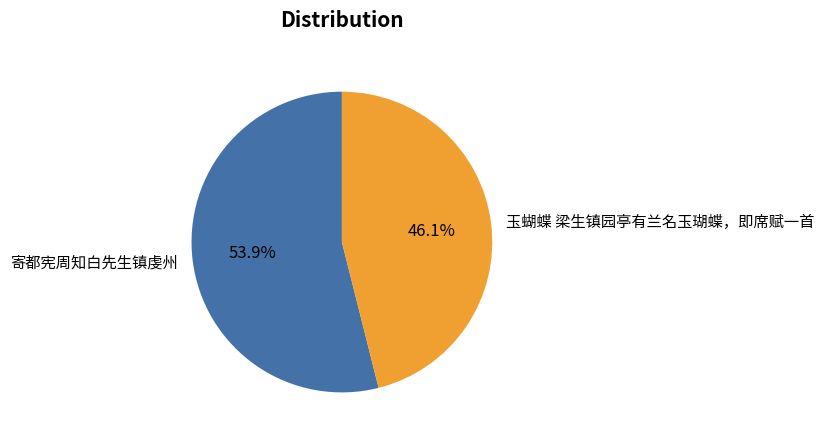

How many slices are in this pie chart?

2